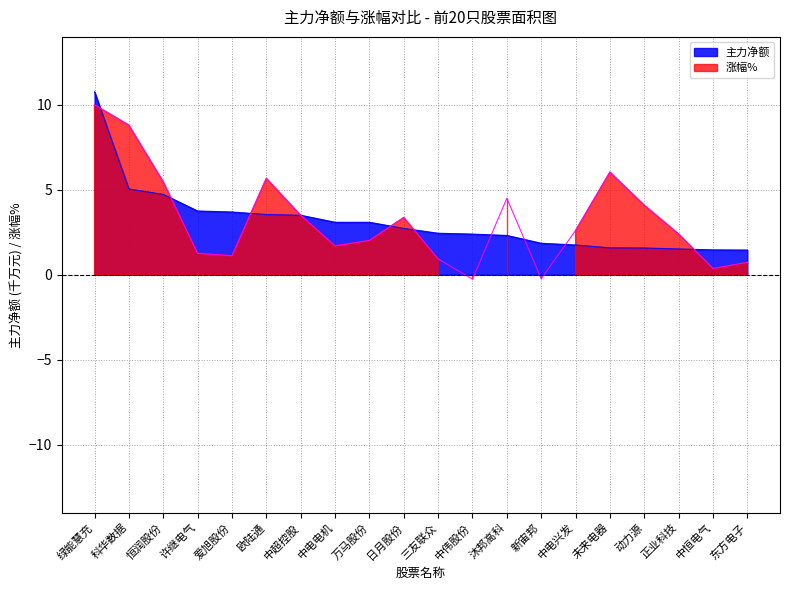

Read the 主力净额 value at 中超控股.

3.5